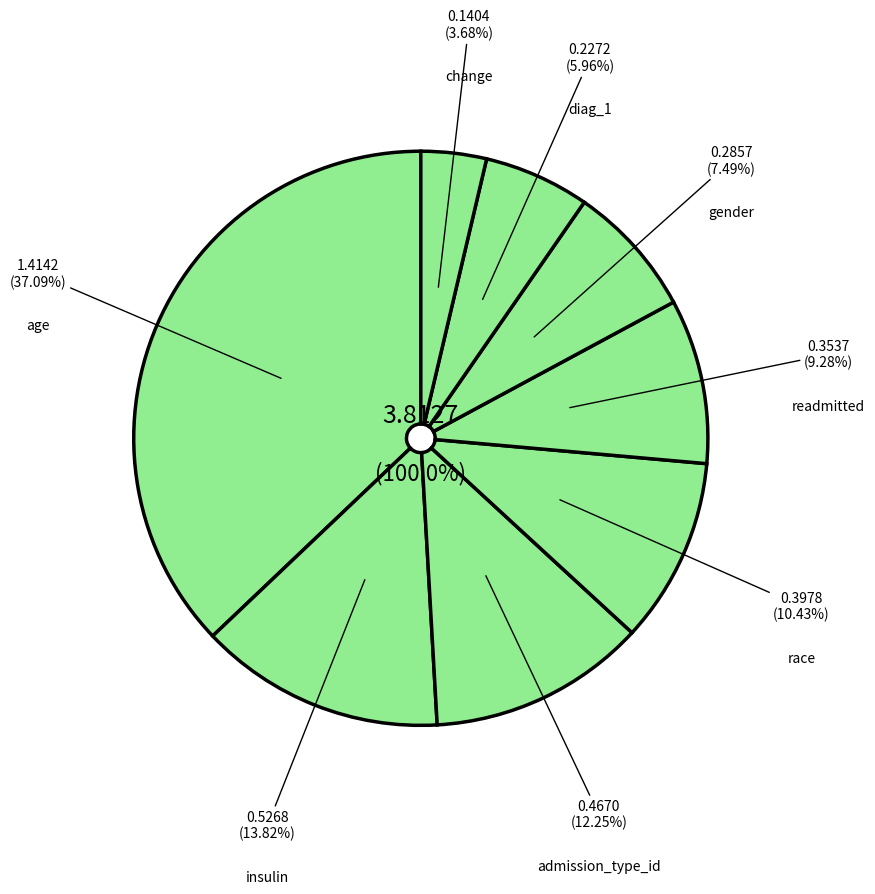

How much of the chart is everything except insulin?

86.2%